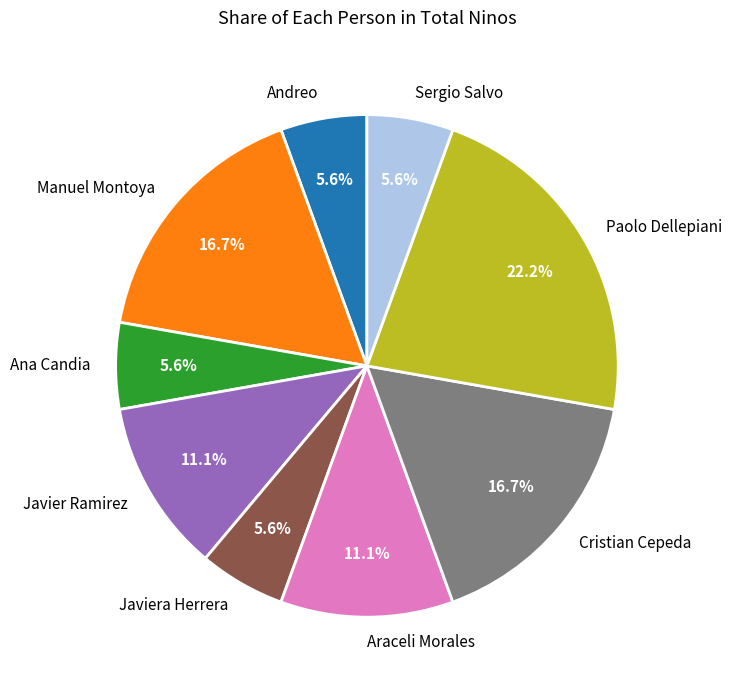

Between Cristian Cepeda and Ana Candia, which is larger?

Cristian Cepeda